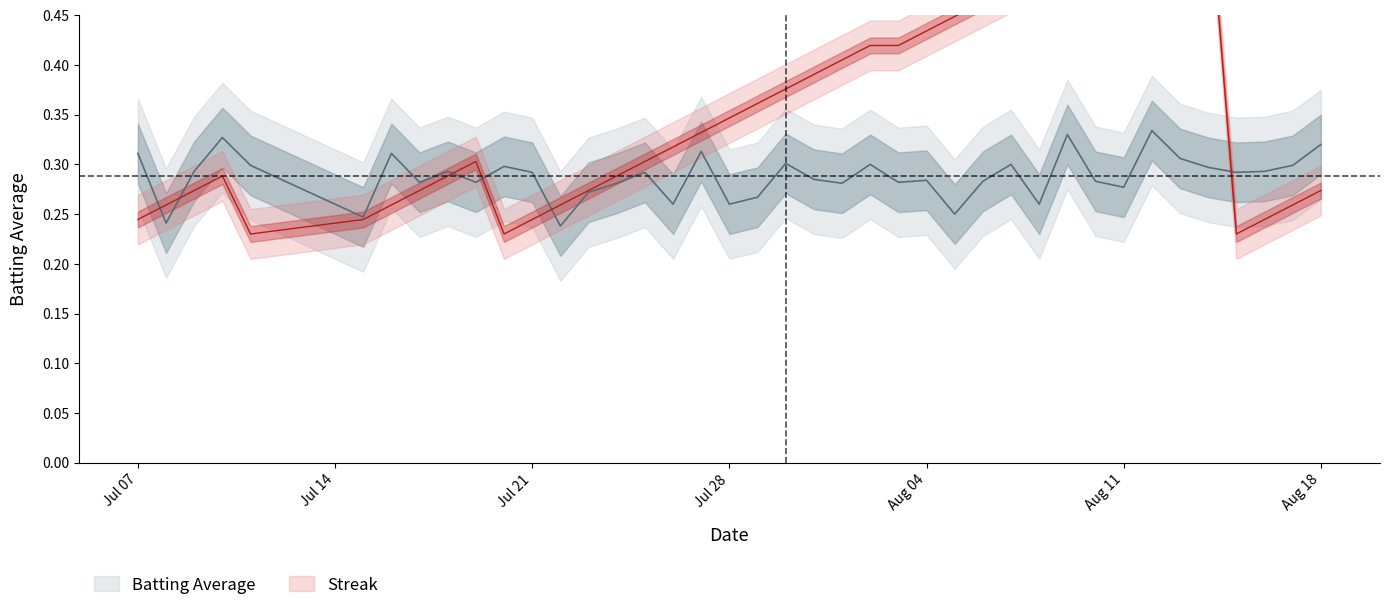

Count the Streak values in the range 0 to 1.

40